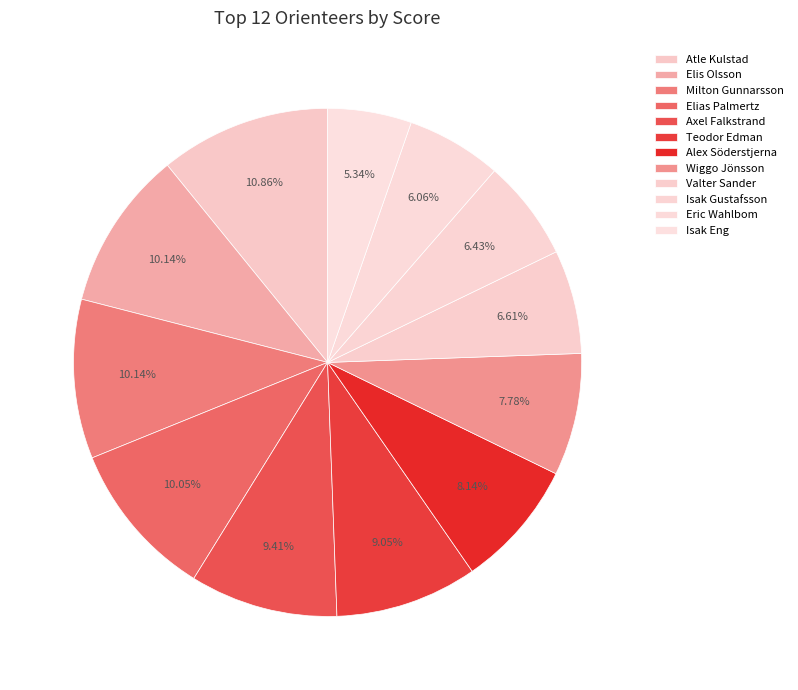

Which slice is the smallest?

Isak Eng